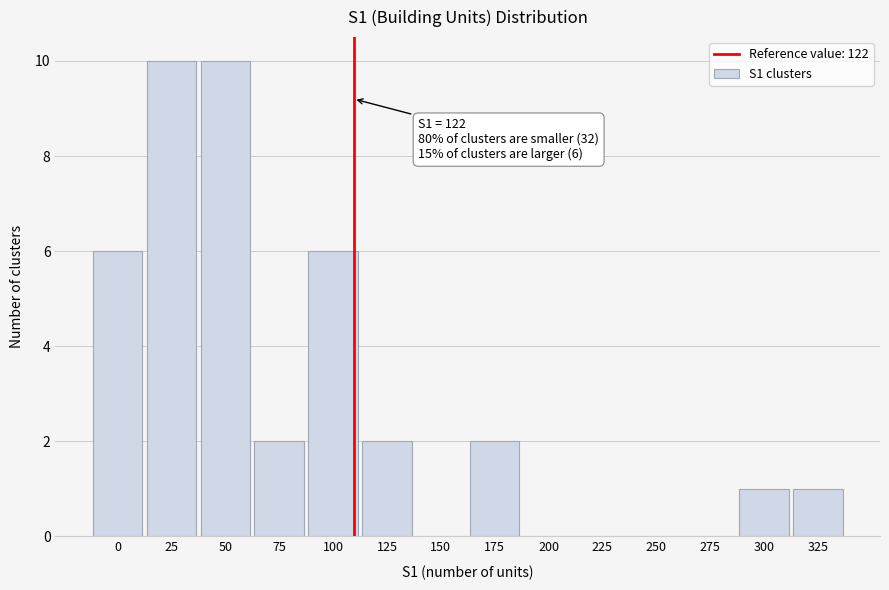

Reading left to right, transcribe all the data shown in this chart.

0=6	25=10	50=10	75=2	100=6	125=2	150=0	175=2	200=0	225=0	250=0	275=0	300=1	325=1